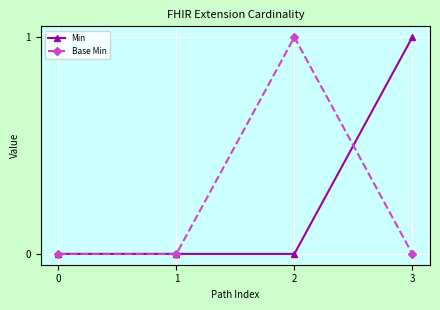

True or false: Min has more than 1 interior local peaks.

False